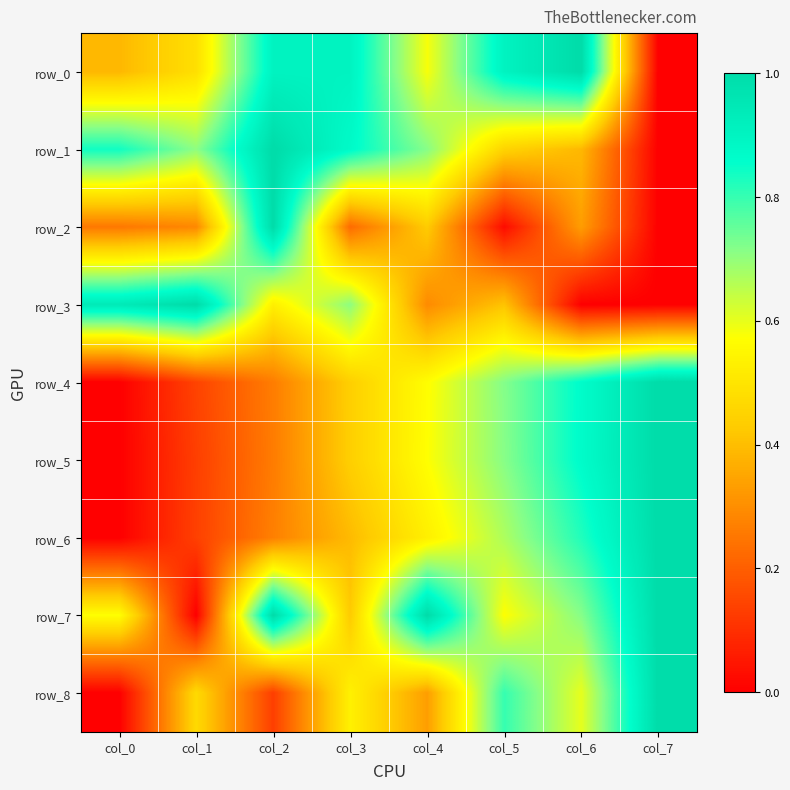

How many positive values does the row_7 series have?

7